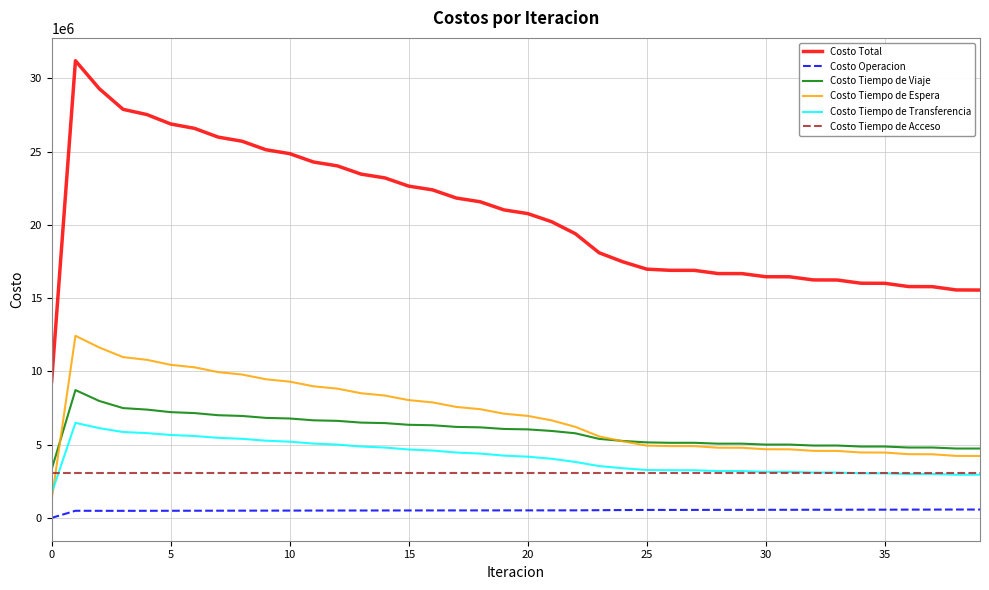

Which series has the widest spread of values?

Costo Total